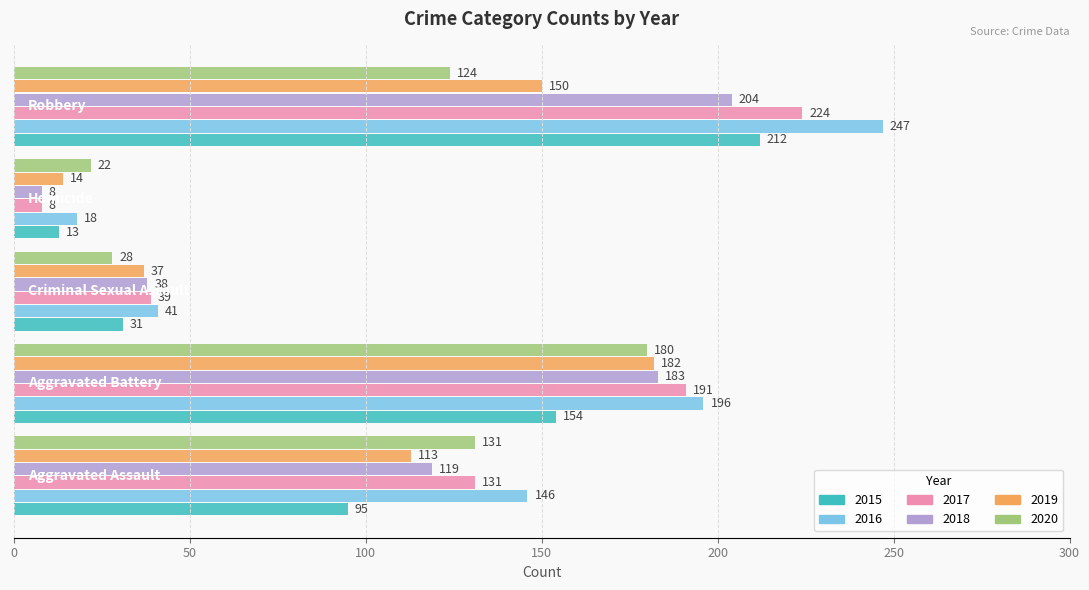

Which series has the largest total across all categories?

2016